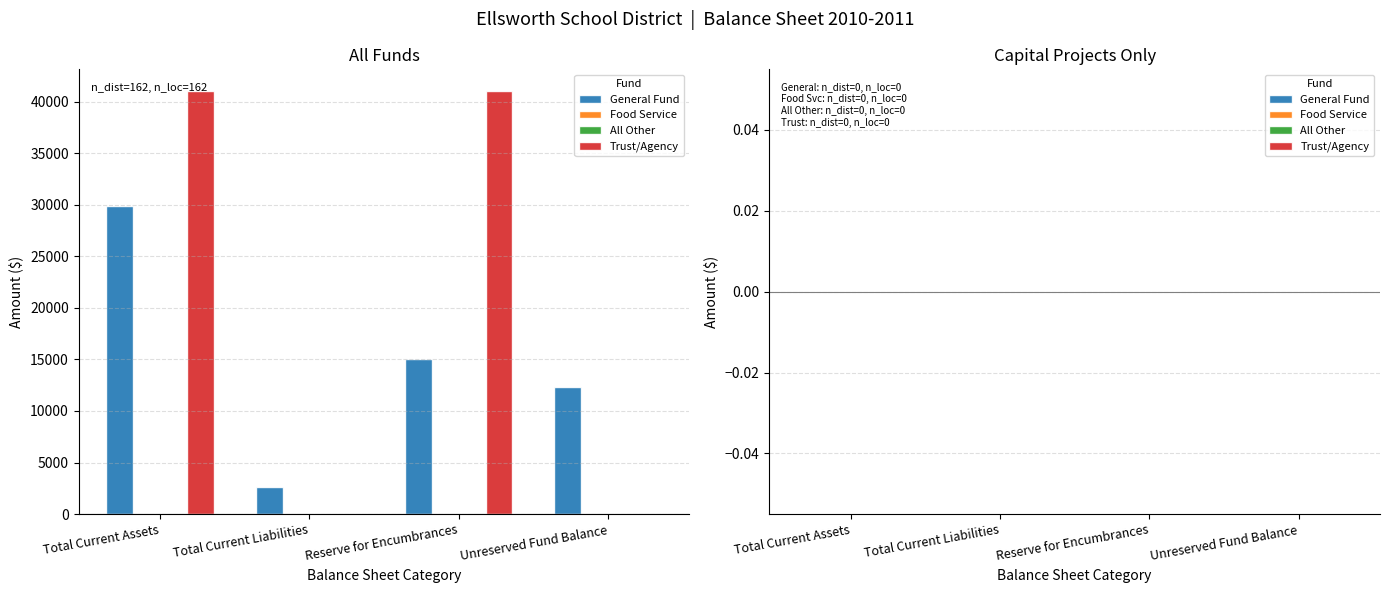

List the series in order of their peak value, lowest first.

General Fund, Trust/Agency